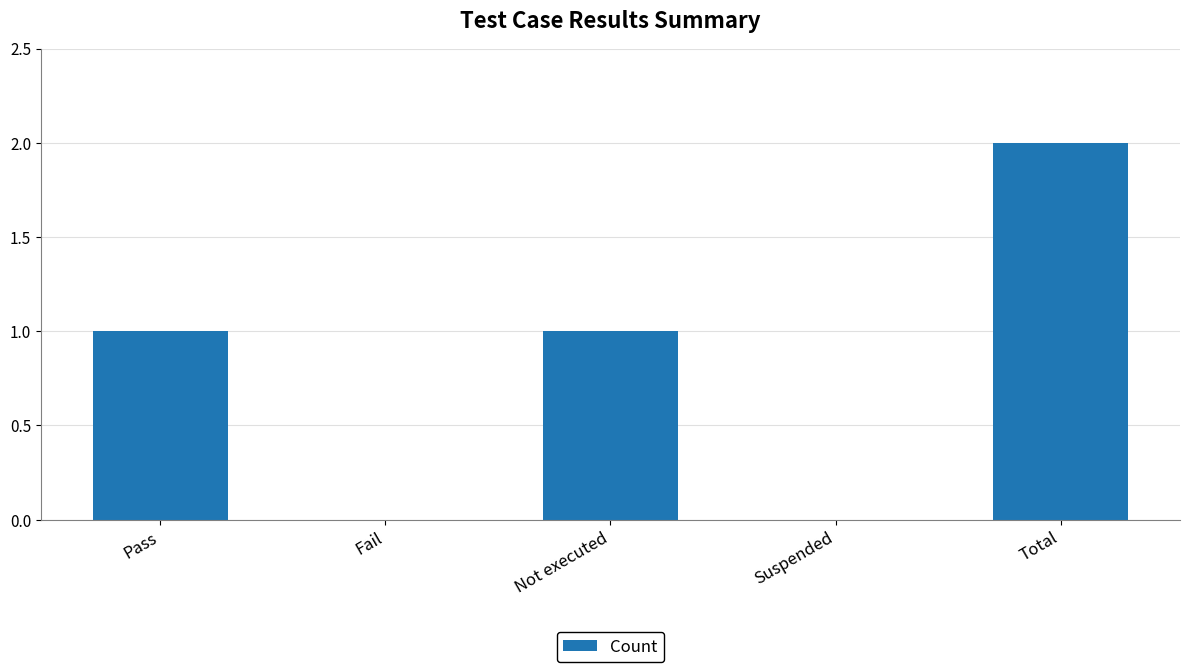

Which has a higher value, Fail or Not executed?

Not executed